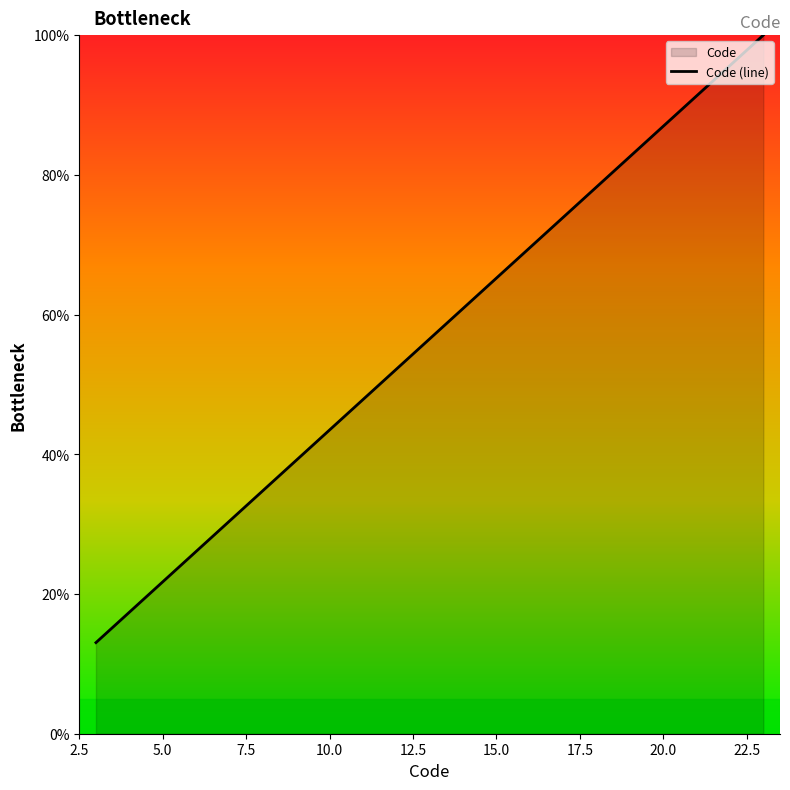

What is the maximum value shown in the chart?

100.0